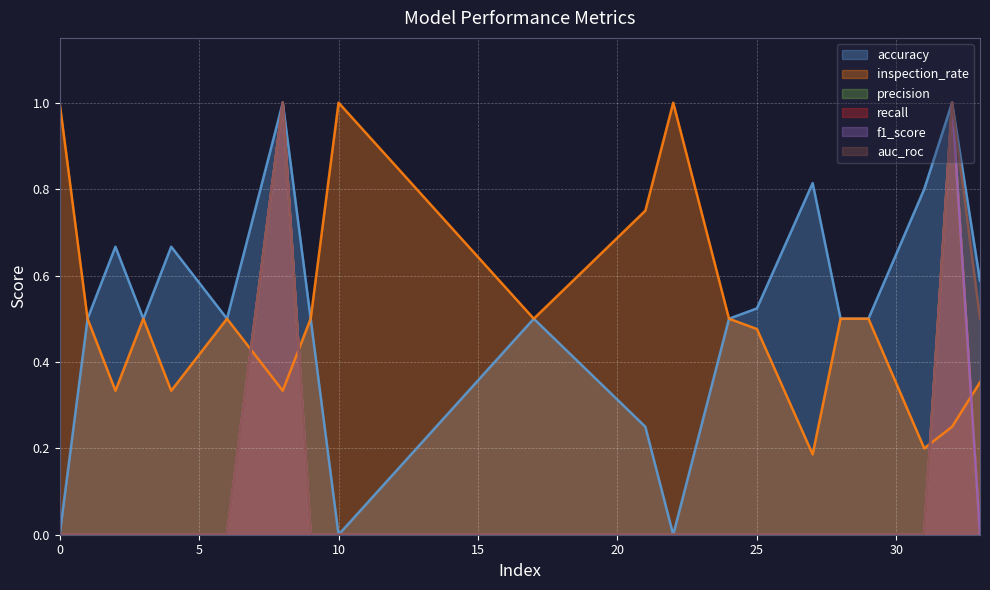

Is the value of precision at 3 greater than the value of recall at 27?

No